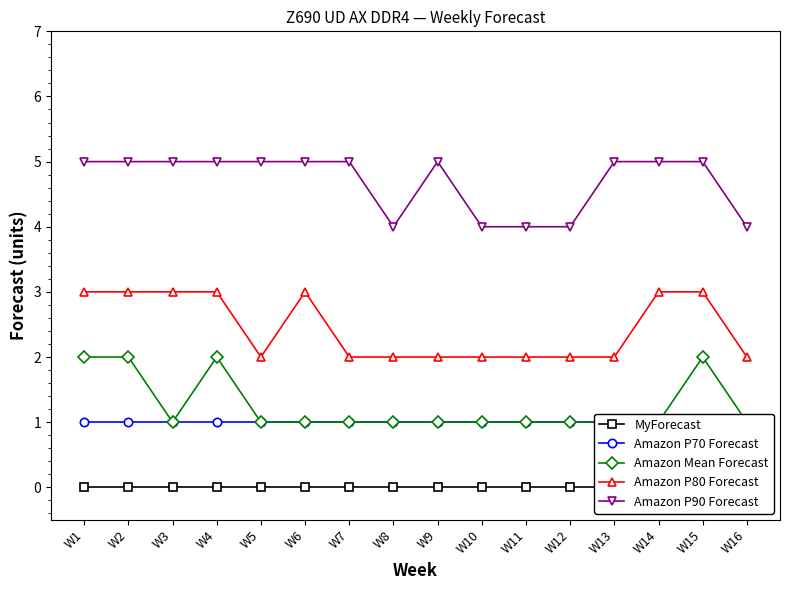

Which series has the largest range (max minus min)?

Amazon Mean Forecast